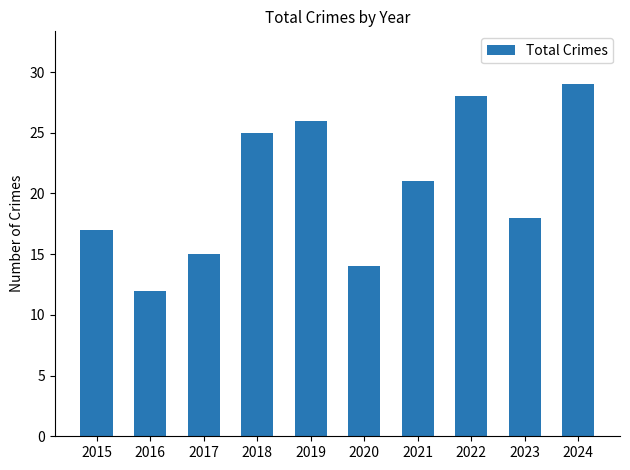

What is the difference between the second highest and minimum values?

16